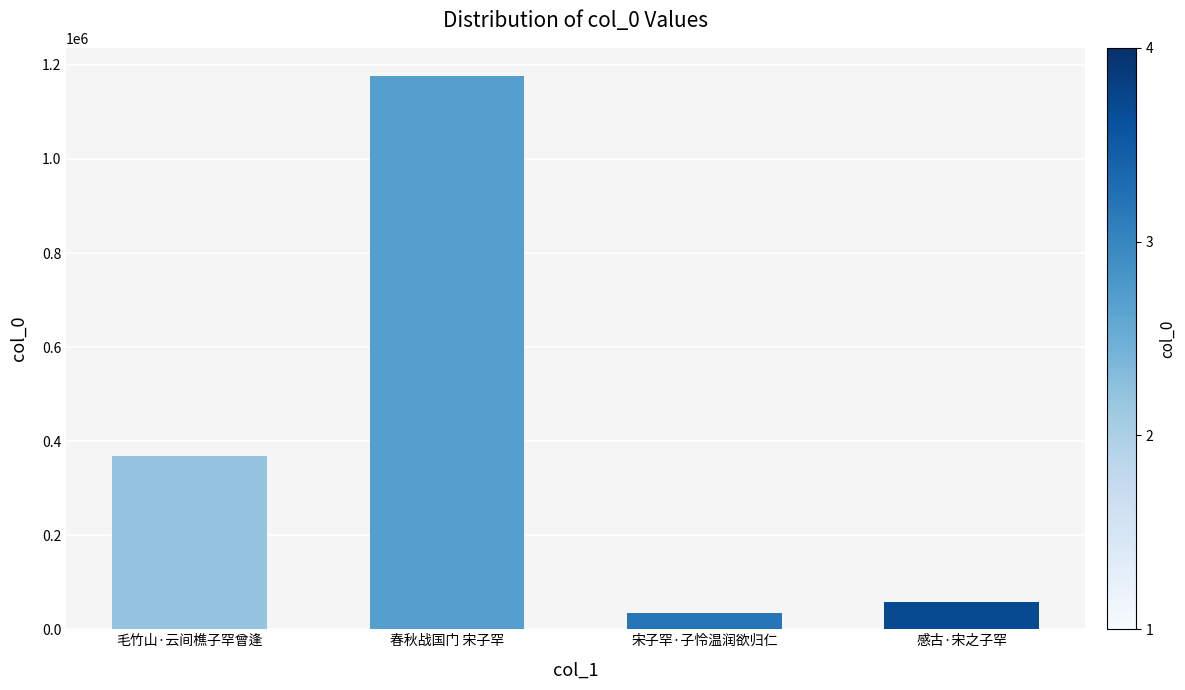

The value at 感古·宋之子罕 is 57357. True or false?

True